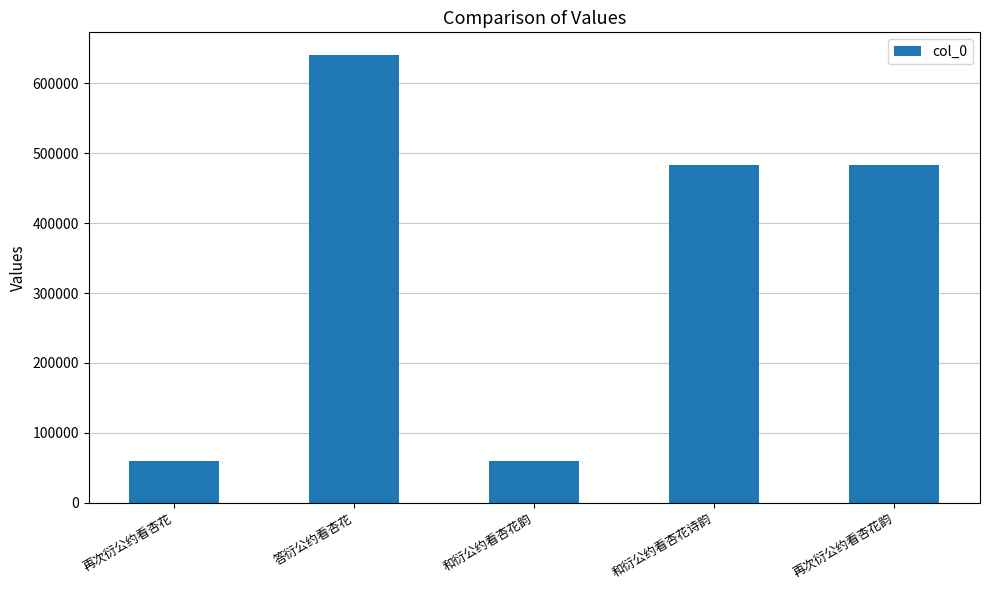

What is the average value?

345367